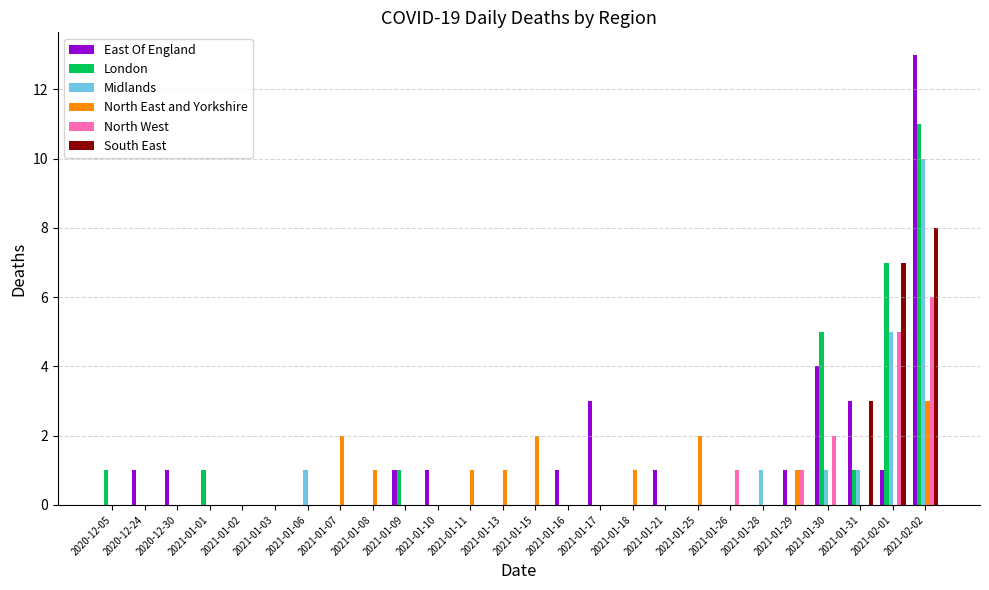

Which category has the highest value in the Midlands series?

2021-02-02